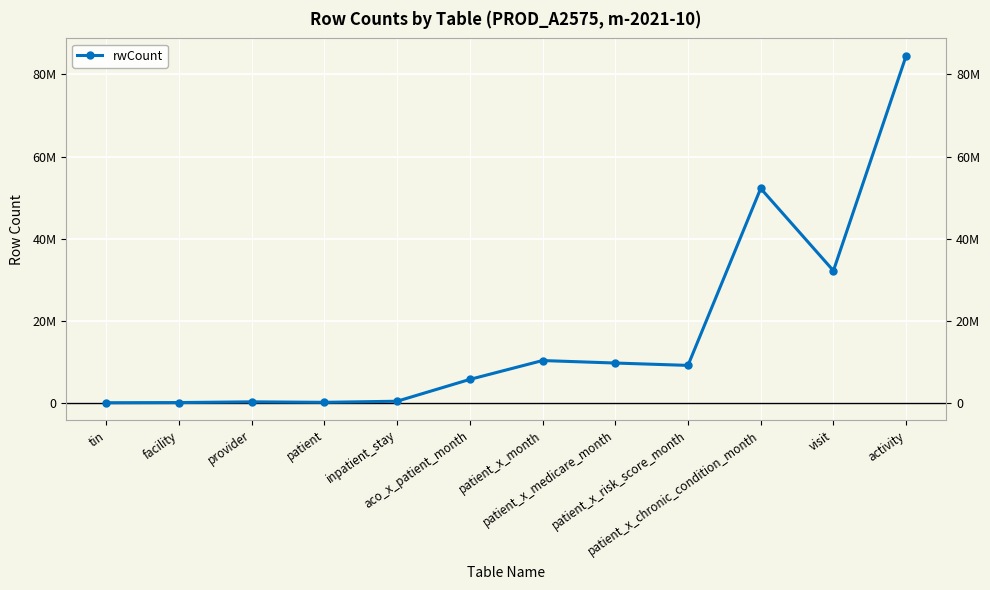

Reading left to right, what are all the values shown in this chart?

51489	92633	267936	148977	414982	5728182	10323165	9716928	9141510	52236310	32196656	84550049